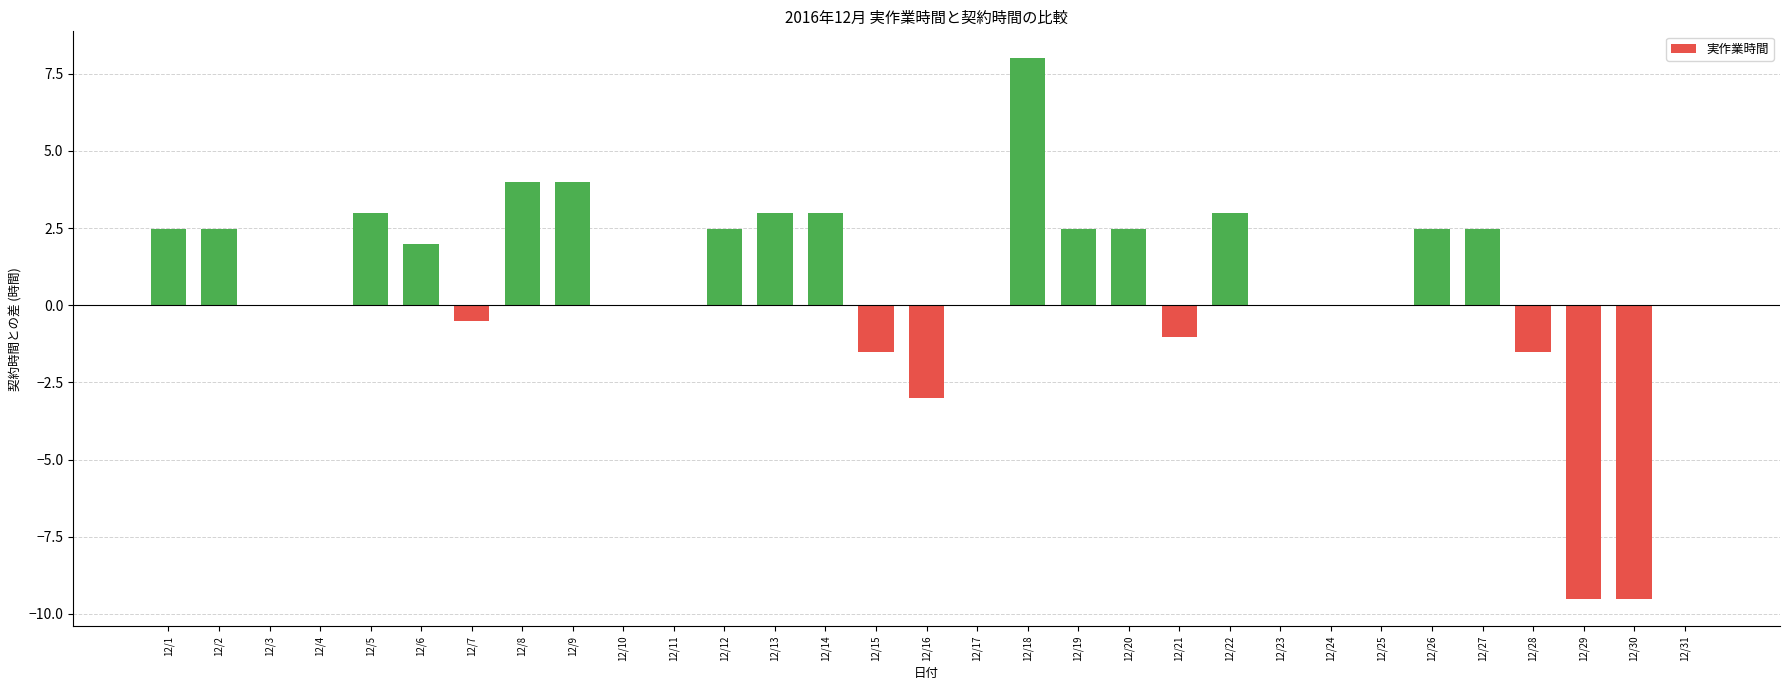

What is the ratio of the value at 12/27 to the value at 12/22?

0.8